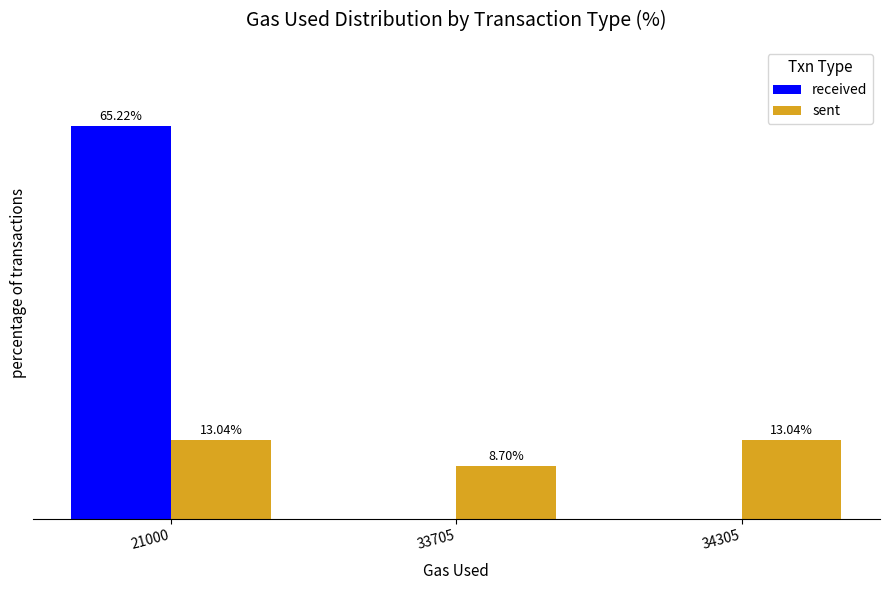

Between 21000 and 34305, which series saw the biggest shift?

received